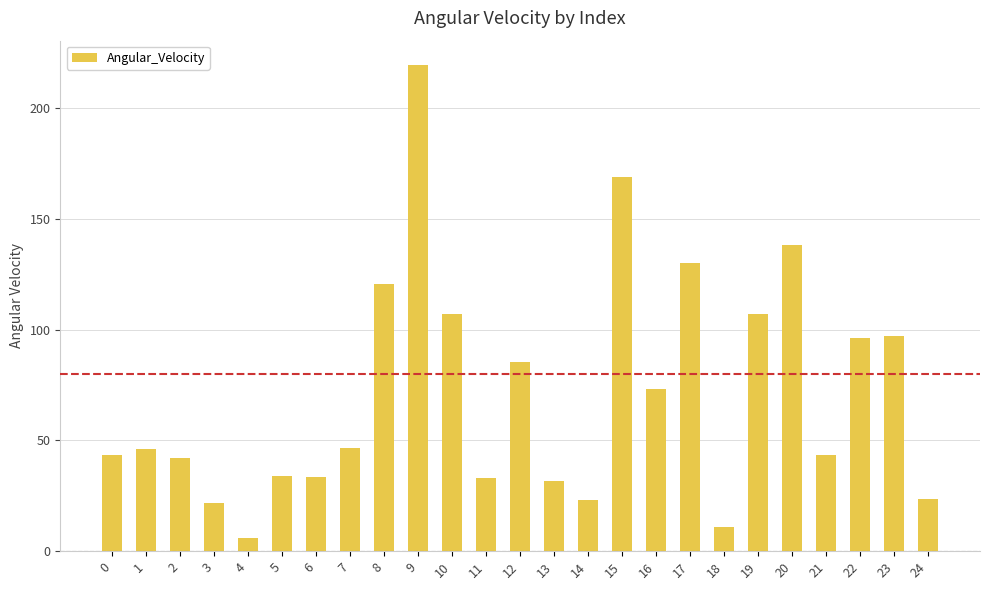

At which category does the chart reach its peak across all series?

9